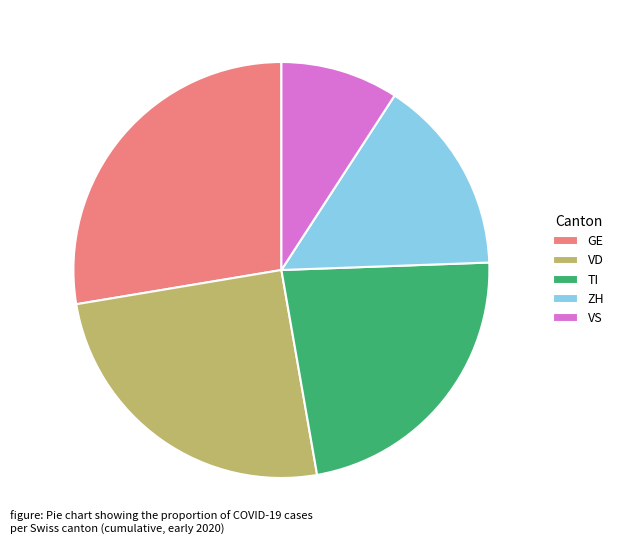

Is there any slice that represents more than half of the pie?

No